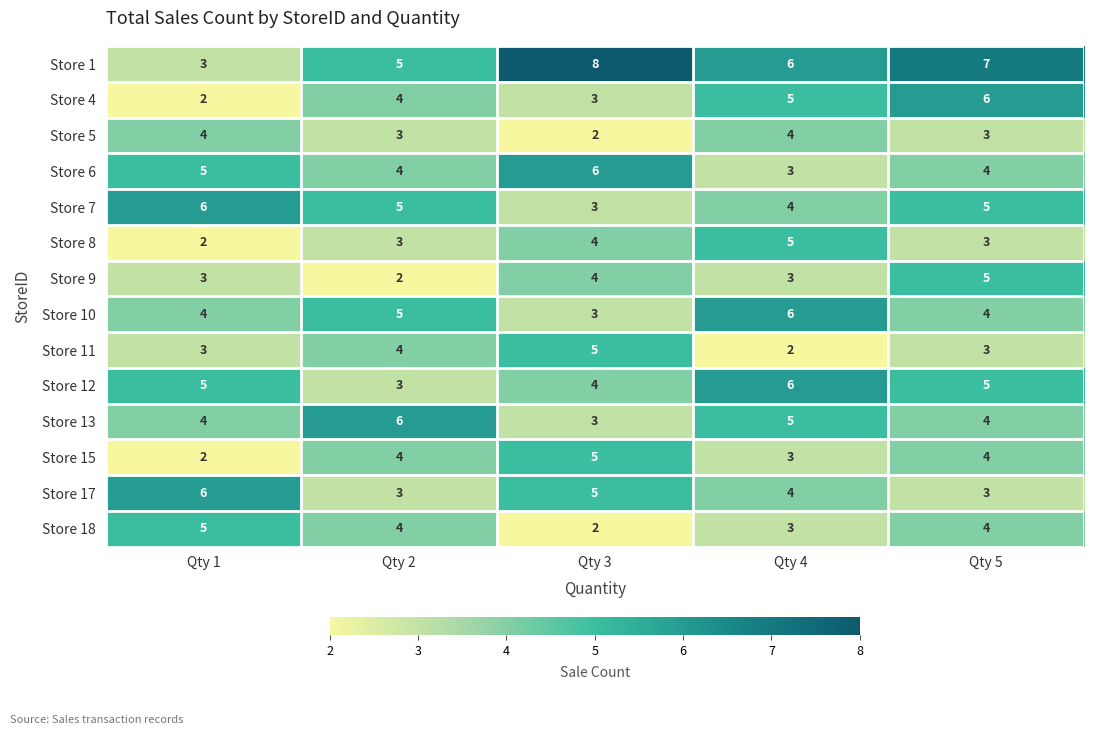

List the labels in order of Store 1 value, largest first.

Qty 3, Qty 5, Qty 4, Qty 2, Qty 1